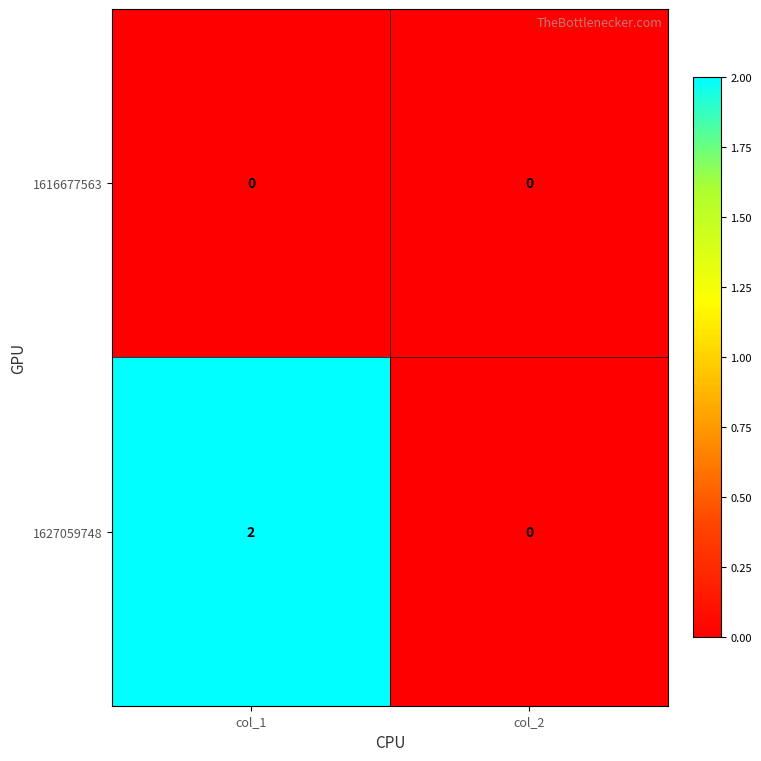

True or false: 1627059748 has a value of -1 at col_2.

False